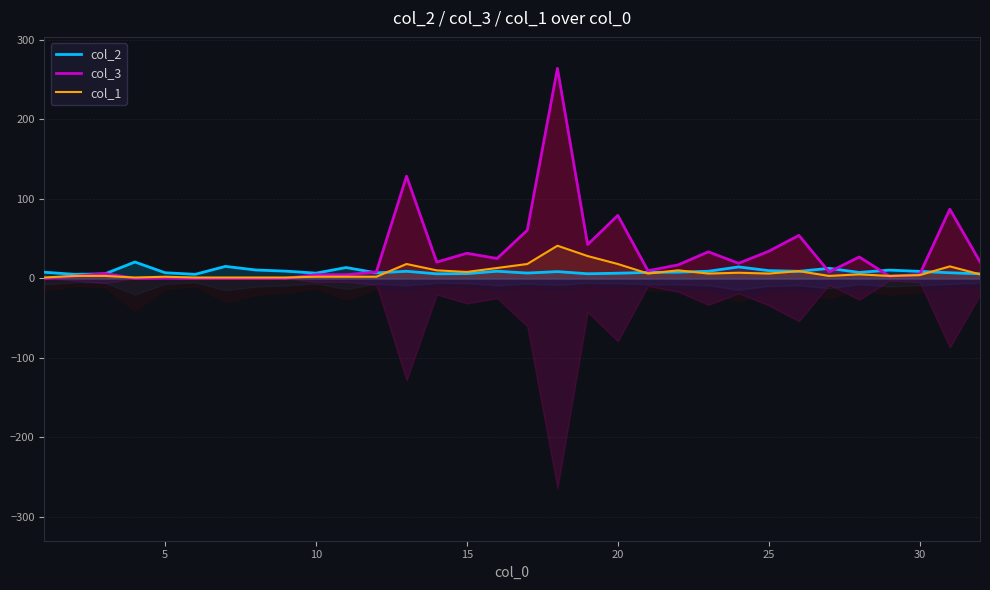

True or false: col_1 has a value of 8.0 at 15.

True